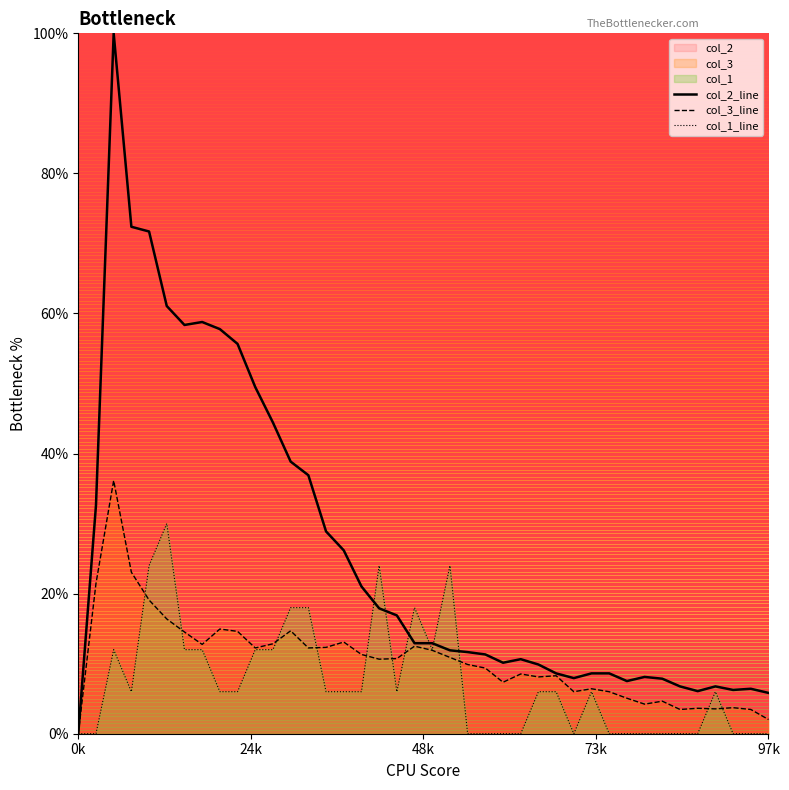

How many categories are shown in the chart?

40